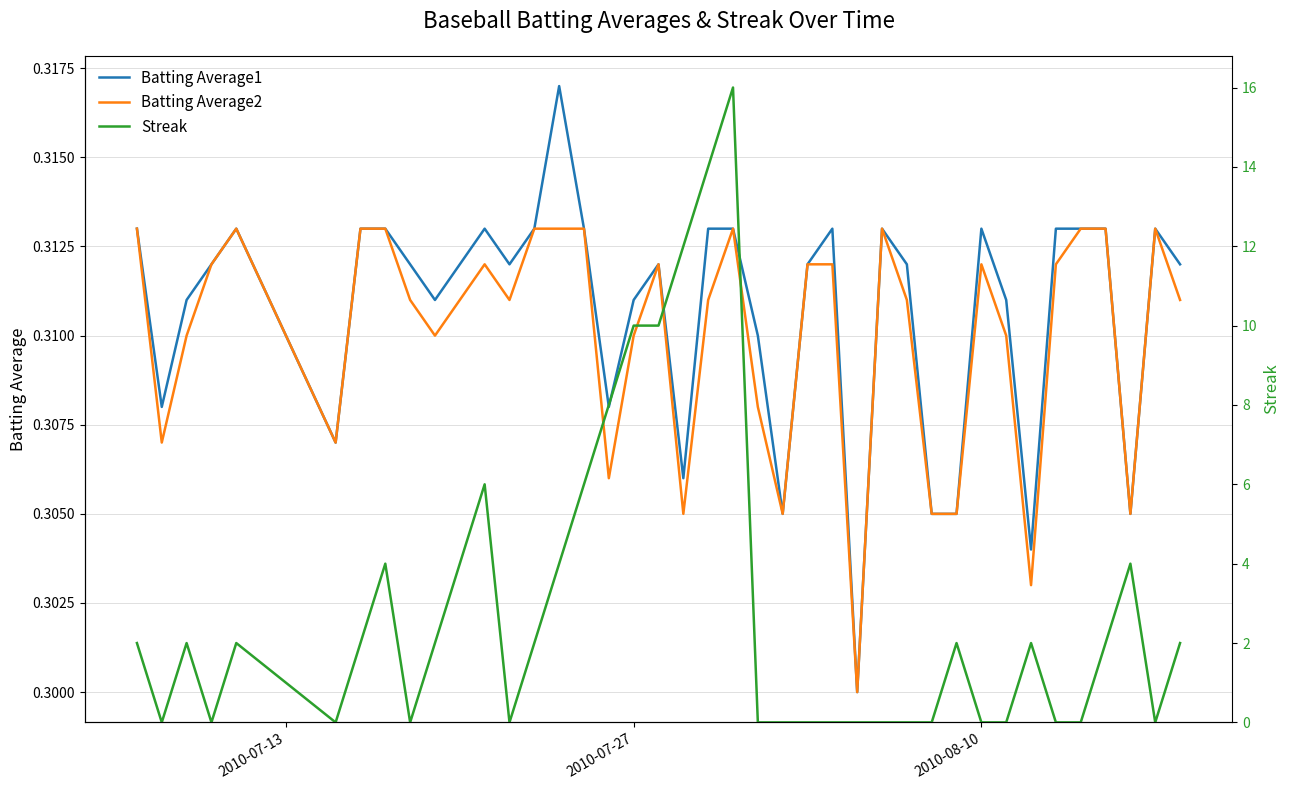

What is the sum of all Batting Average1 values?

12.4